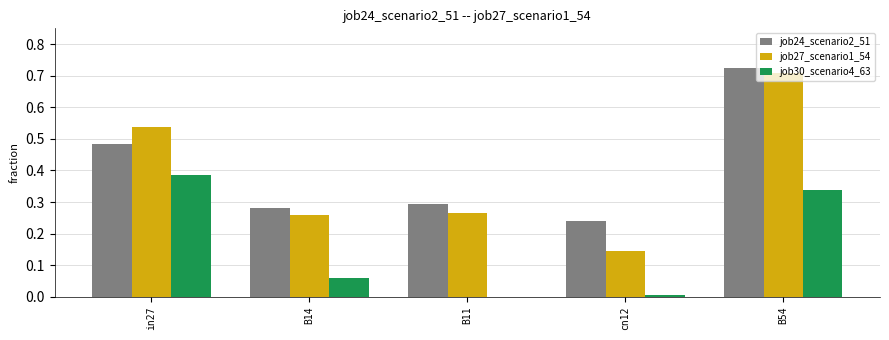

Which label corresponds to the largest value in the chart?

B54